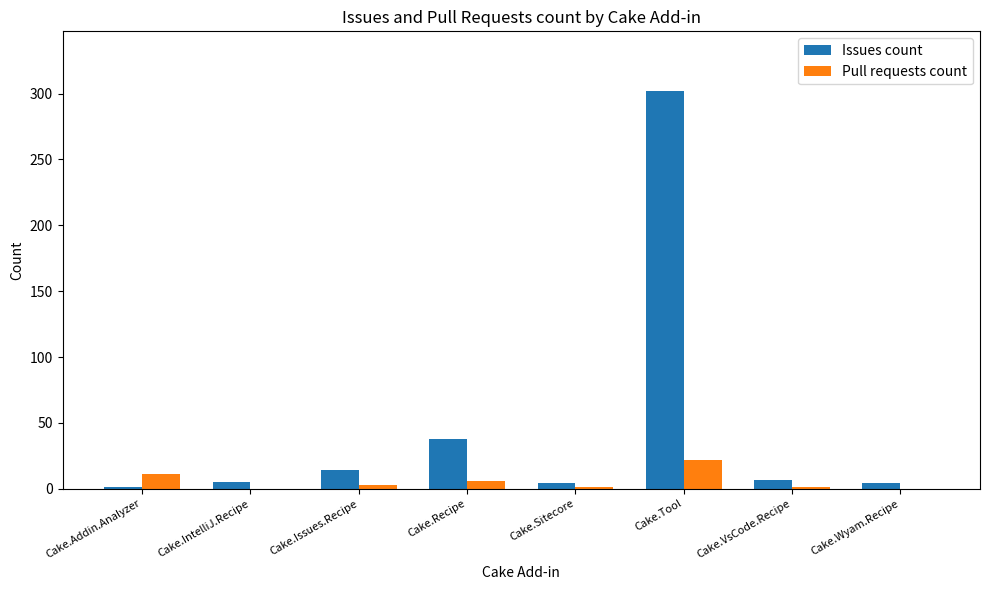

Which series changed the most between Cake.IntelliJ.Recipe and Cake.Recipe?

Issues count